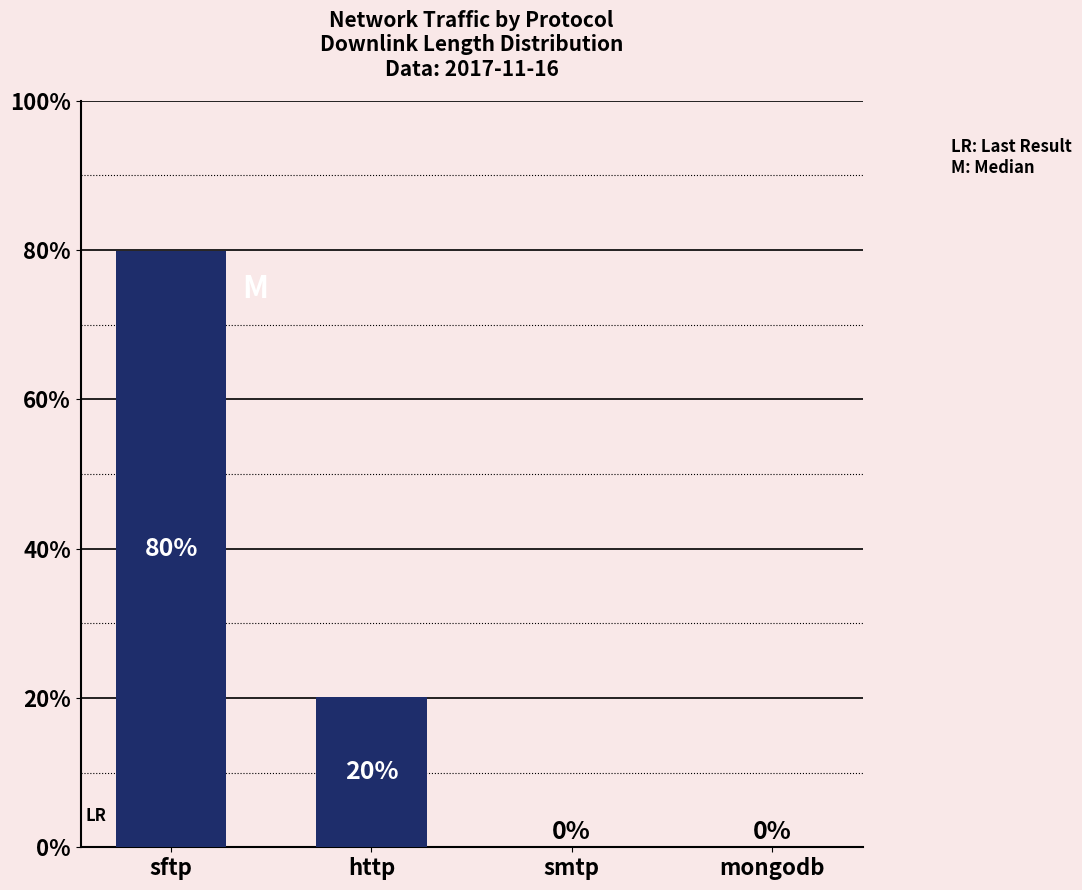

What is the sum of the values at mongodb and sftp?

79.9